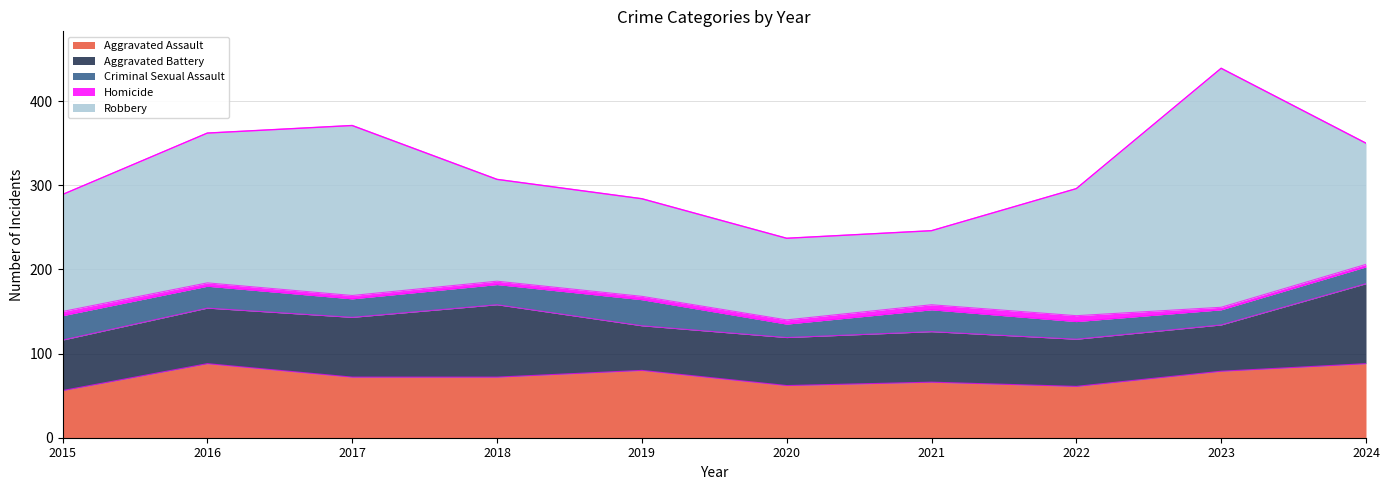

What is the highest value of the Aggravated Assault series?

88